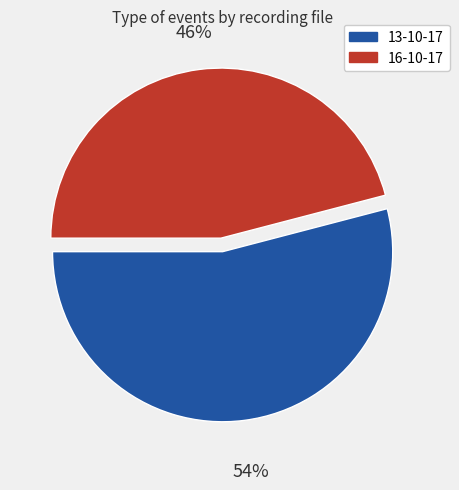

Is there a majority slice in this chart?

Yes